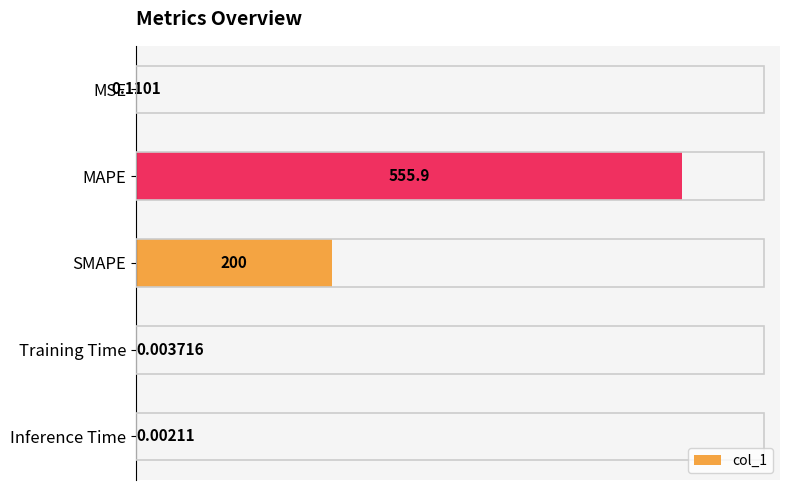

Between MSE and MAPE, which is larger?

MAPE